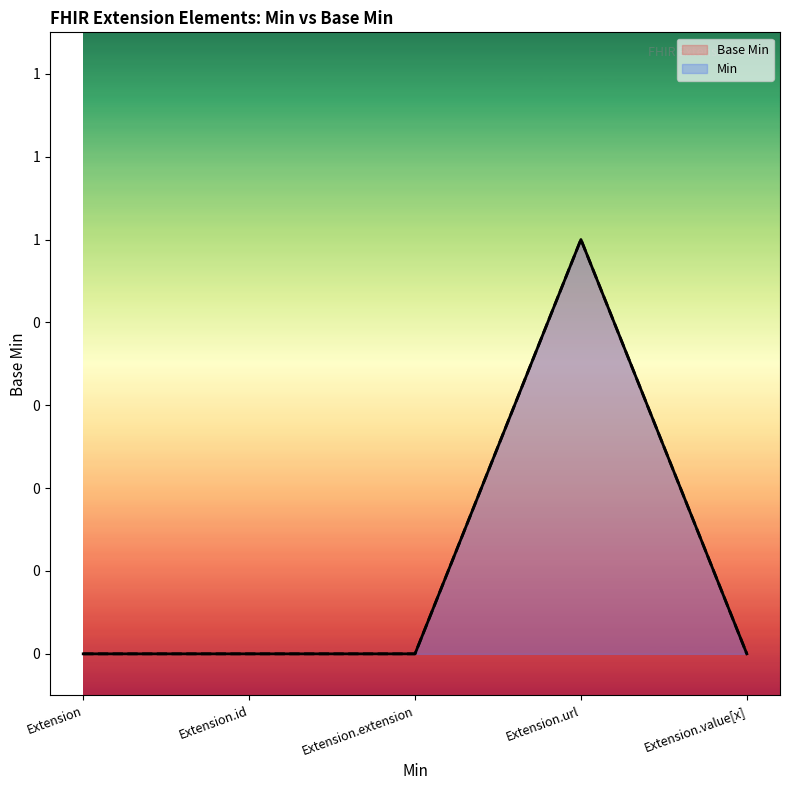

Between Extension.id and Extension, which is larger?

Extension.id